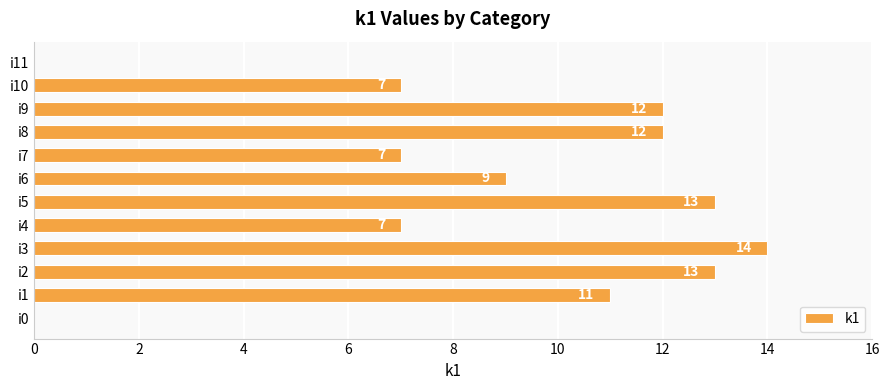

True or false: the data shows 5 at i10.

False